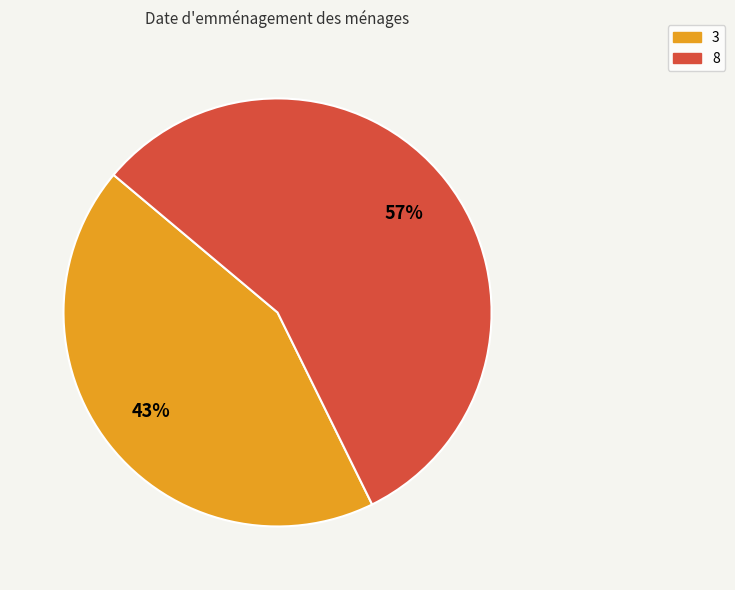

What is the largest slice in the pie chart?

8